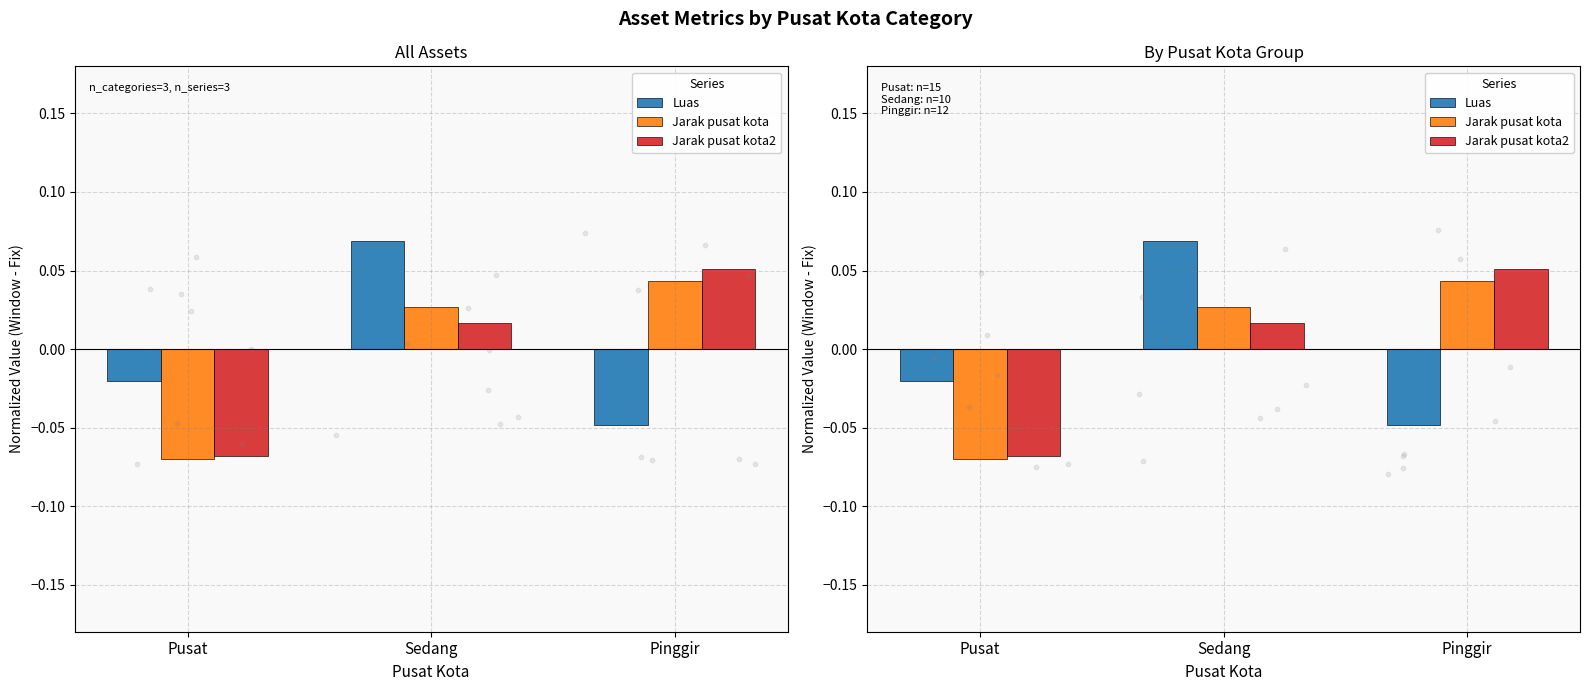

Is the value of Jarak pusat kota at Sedang greater than the value of Luas at Pinggir?

Yes